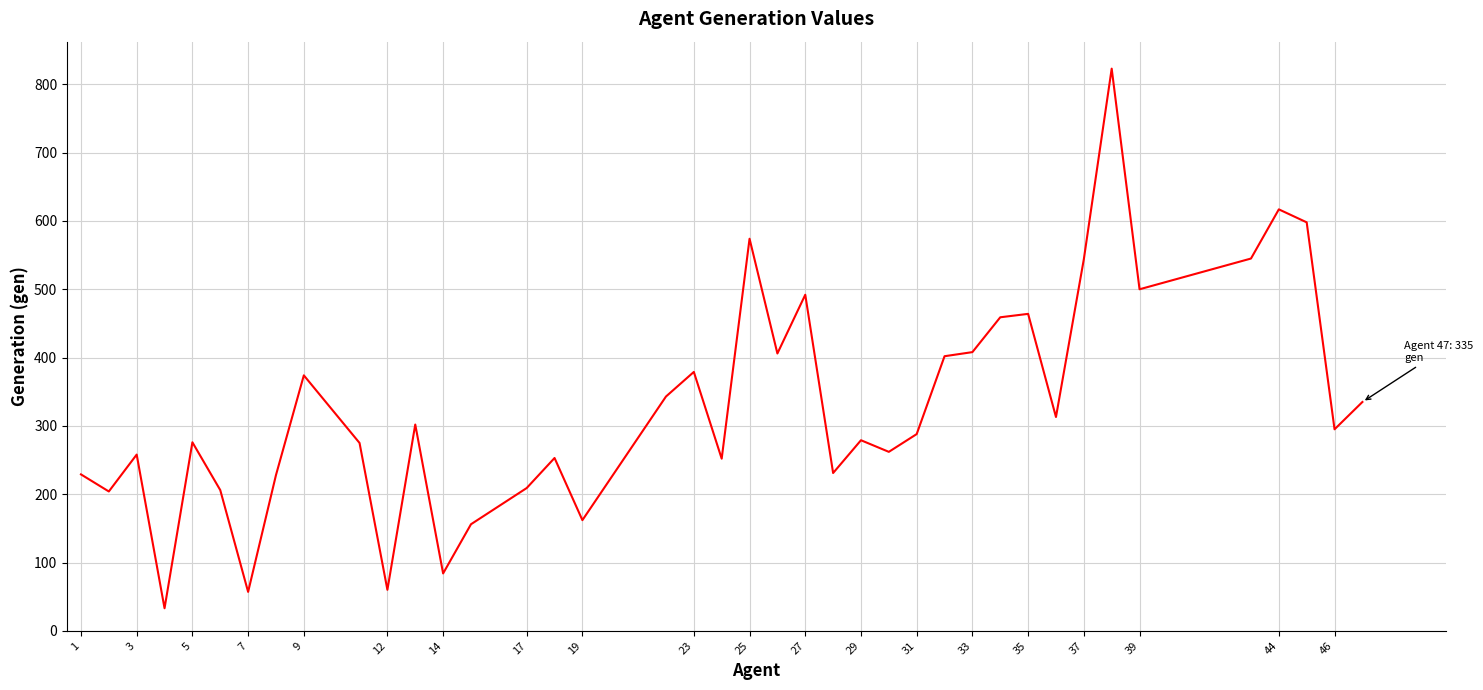

What is the greatest value displayed?

823